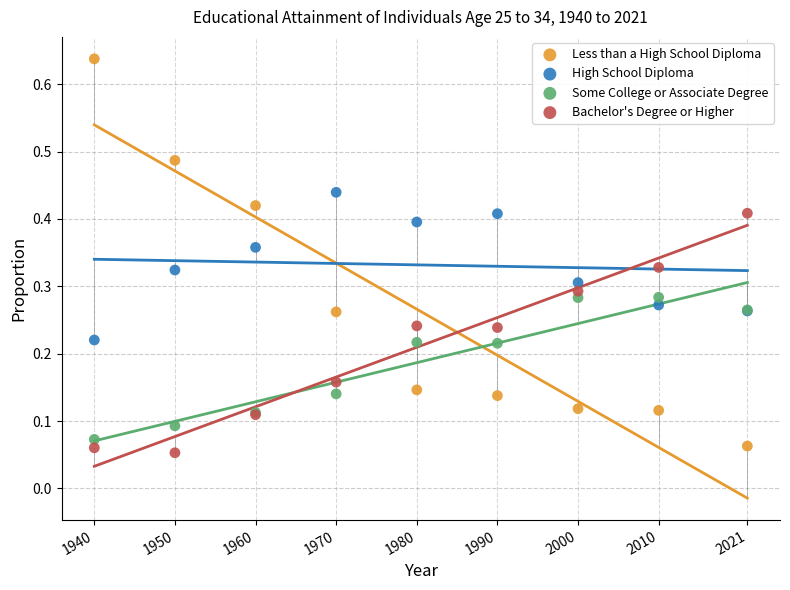

What is the X range (max minus min) for the scatter plot?

81.0